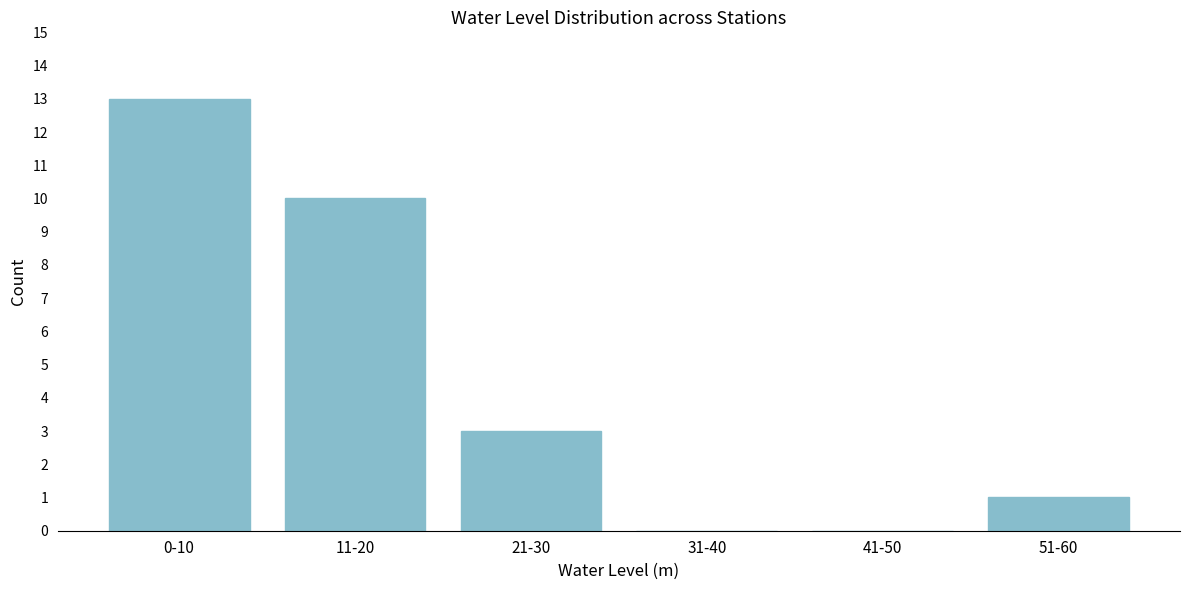

Reading right to left, extract all data points from this chart.

51-60=1	41-50=0	31-40=0	21-30=3	11-20=10	0-10=13